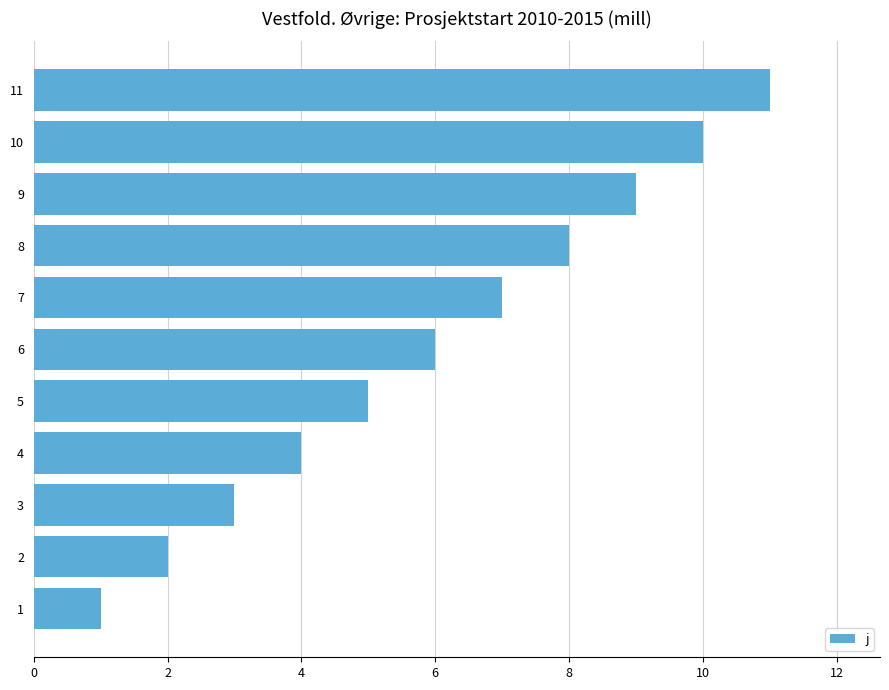

What is the greatest value displayed?

11